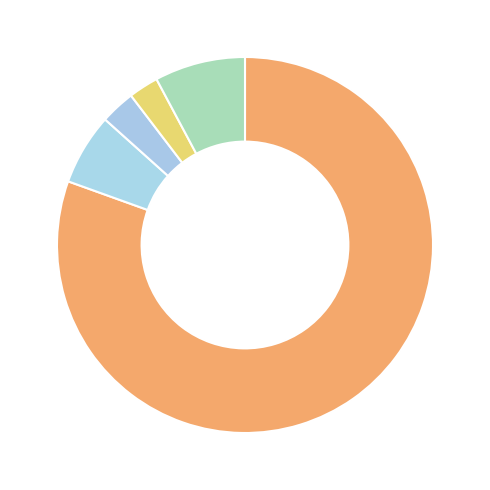

How many segments does this pie chart have?

5